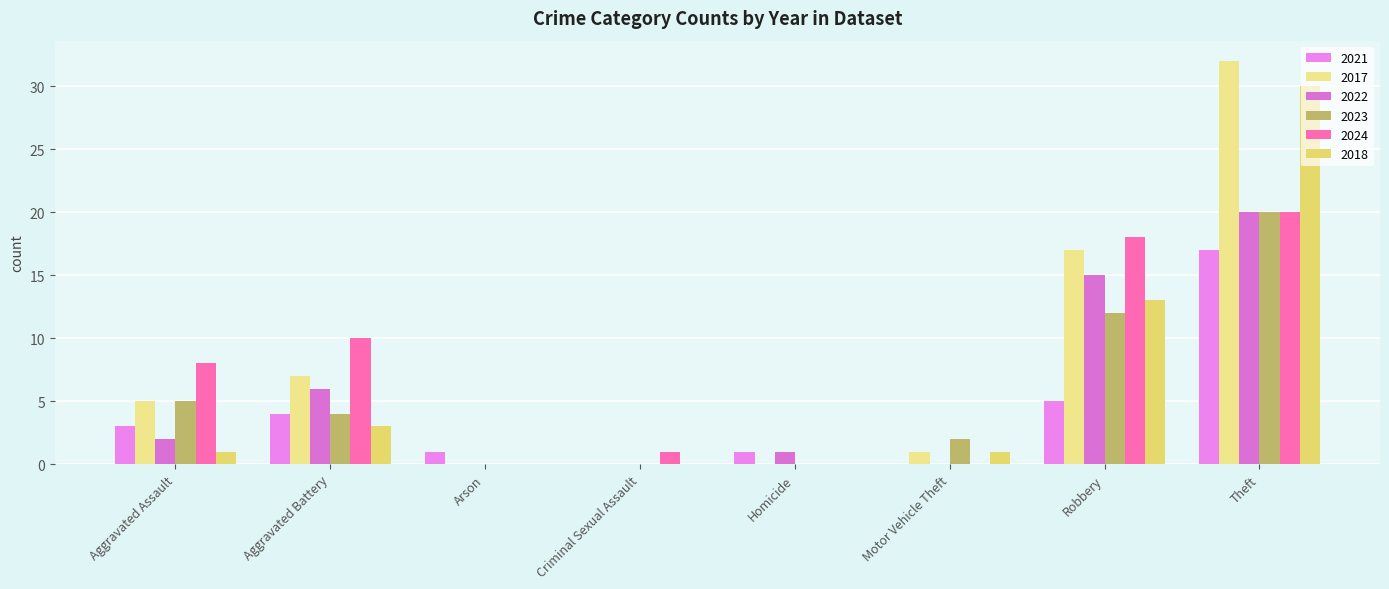

Count the number of data series in this chart.

6